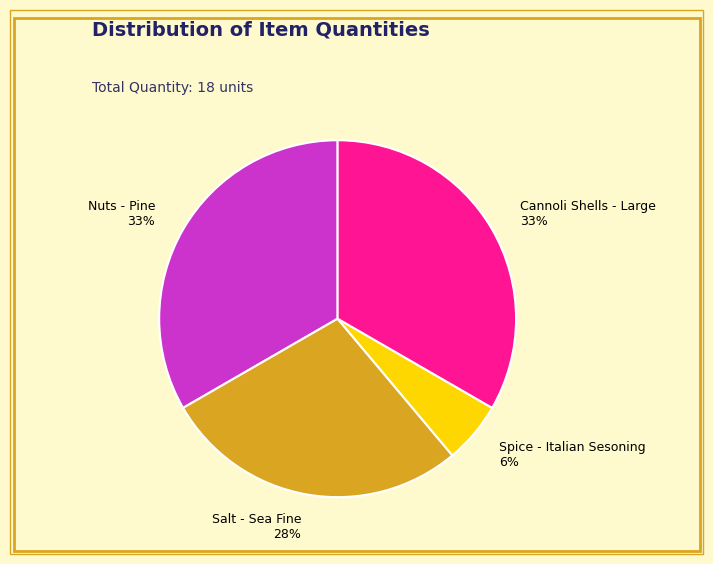

To the nearest percent, what portion does Cannoli Shells - Large represent?

33%